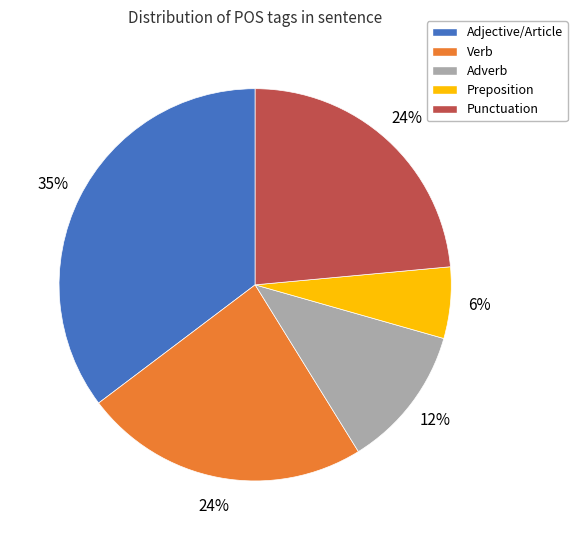

Does Adverb account for over 50% of the chart?

No